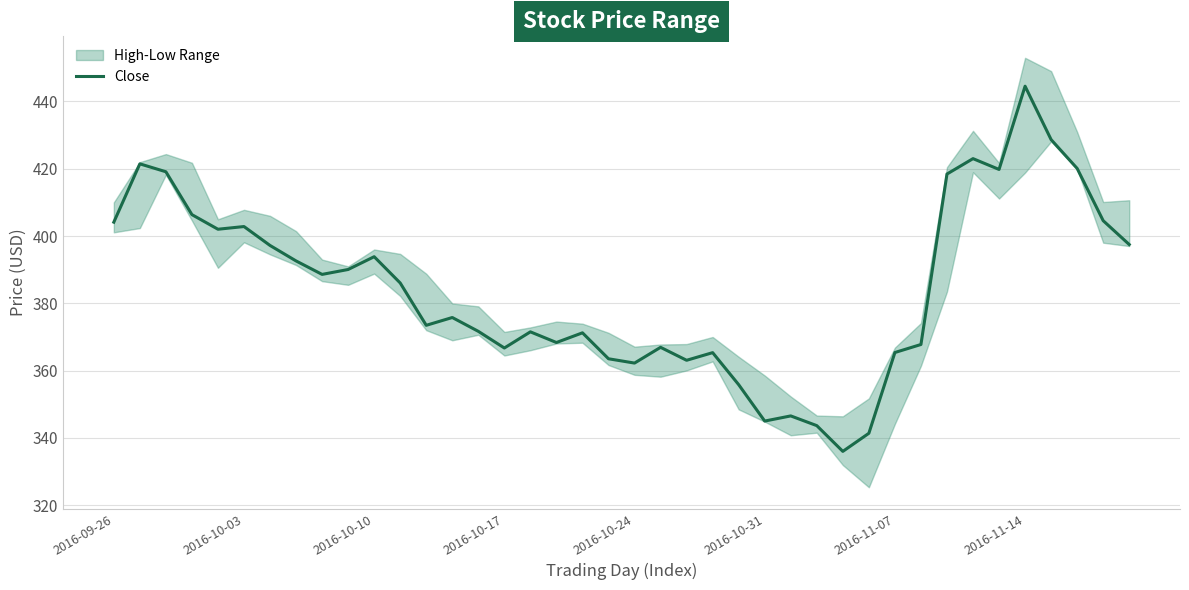

What is the average value?

384.6